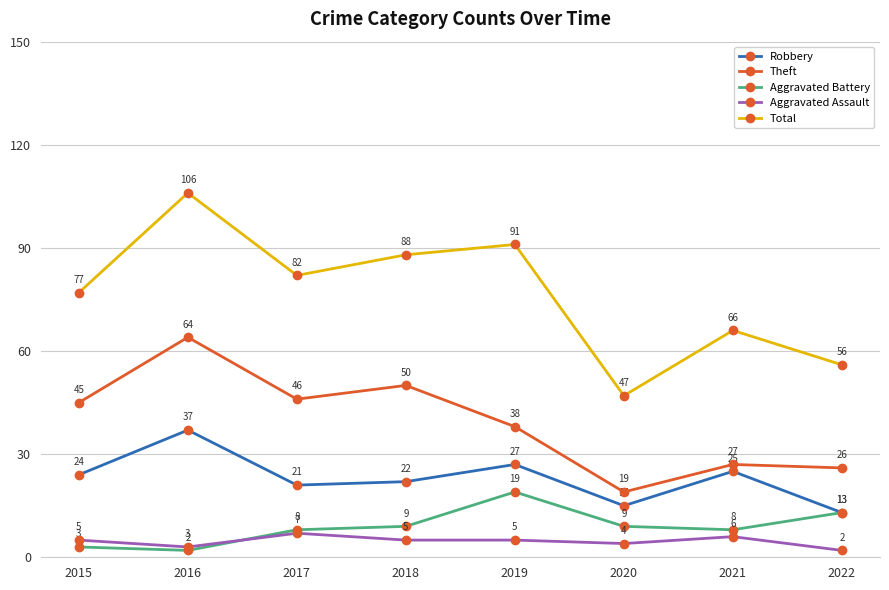

What is the difference between the highest and lowest values at 2017?

75